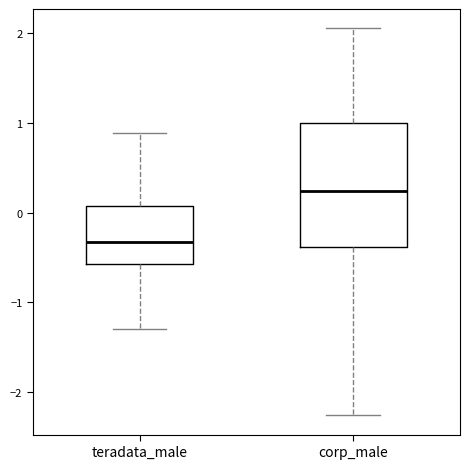

Reading left to right, transcribe this box plot: for each box, give where its median line is, the range the box spans, and where its two whiskers end, as read against the y-axis. The values are not printed on the chart, so give them approximately, as read against the axis.

teradata_male: median -0.3, box -0.6 to 0.1, whiskers -1.3 to 0.9
corp_male: median 0.2, box -0.4 to 1.0, whiskers -2.3 to 2.1